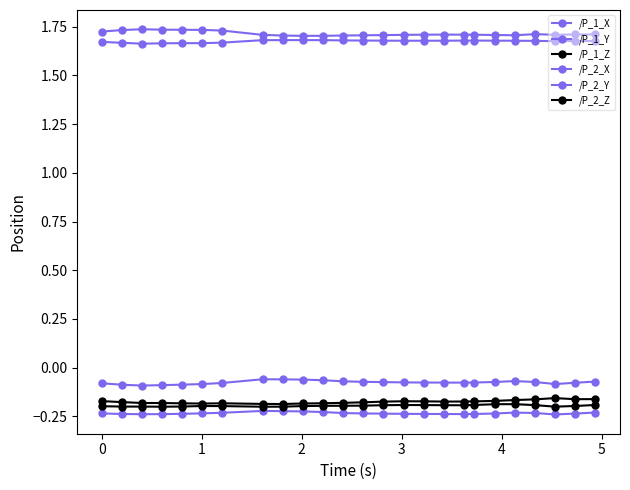

Which series has the largest total across all categories?

/P_1_Y